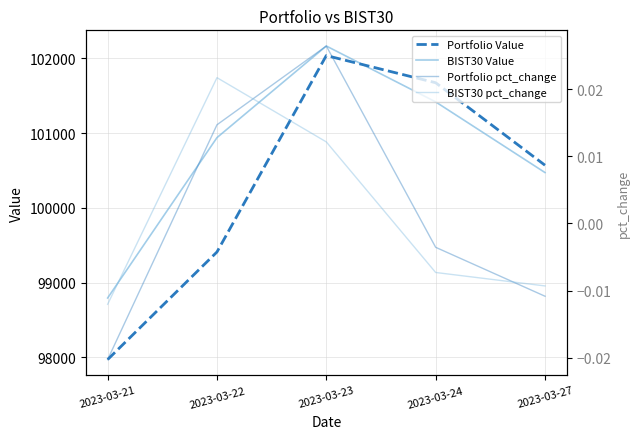

What is the sum of the Portfolio Value values at 2023-03-27 and 2023-03-23?

202607.5